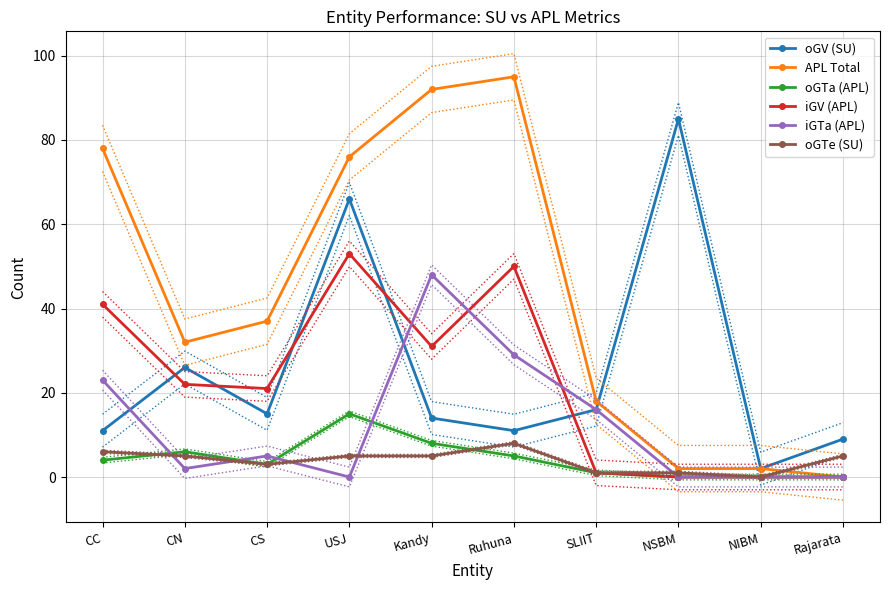

Rank the categories by iGV (APL) value from highest to lowest.

USJ, Ruhuna, CC, Kandy, CN, CS, SLIIT, NSBM, NIBM, Rajarata